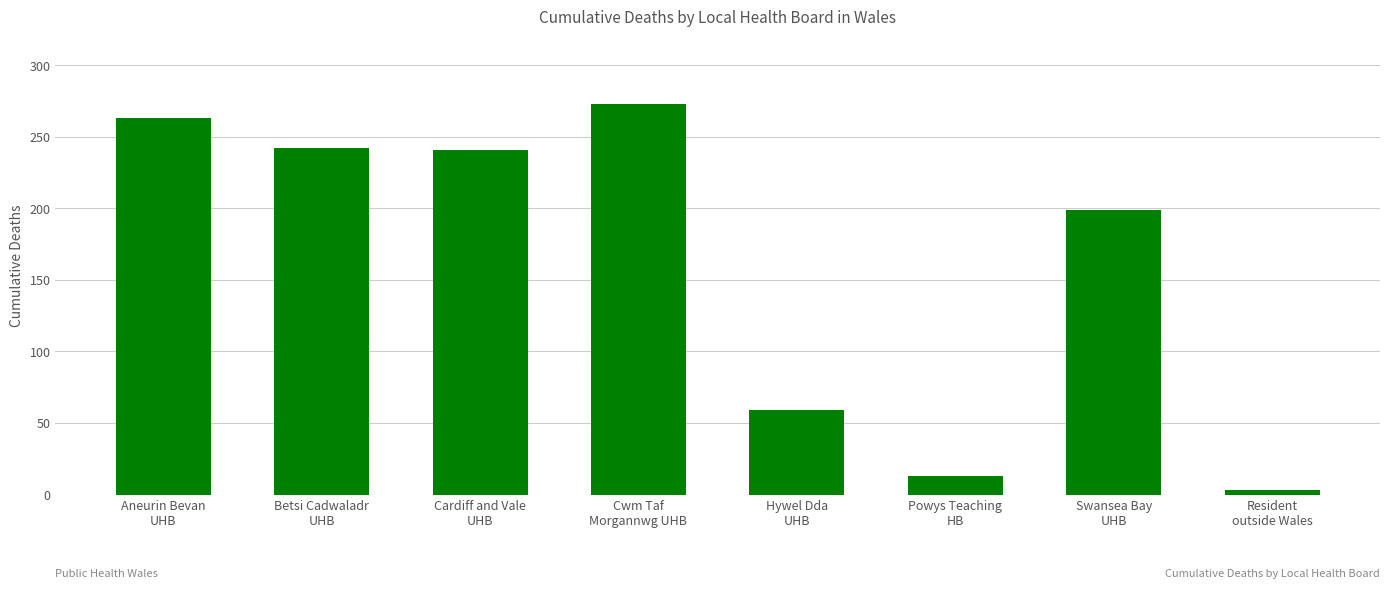

The chart shows a value of 31 at Hywel Dda
UHB. True or false?

False